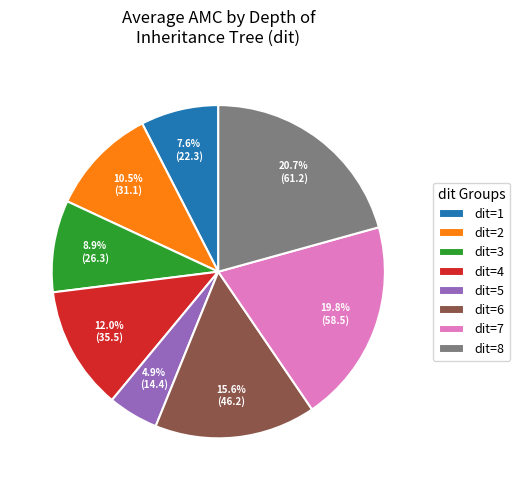

To the nearest percent, what is the difference between the largest and smallest slice percentages?

16%